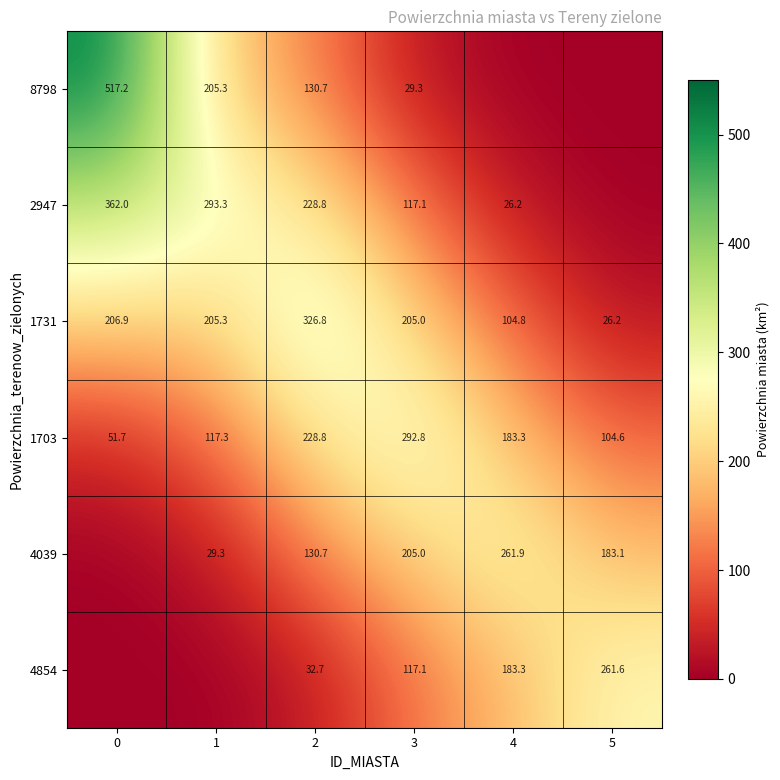

What is the difference between the second highest and second lowest values in the row_1 series?

267.1